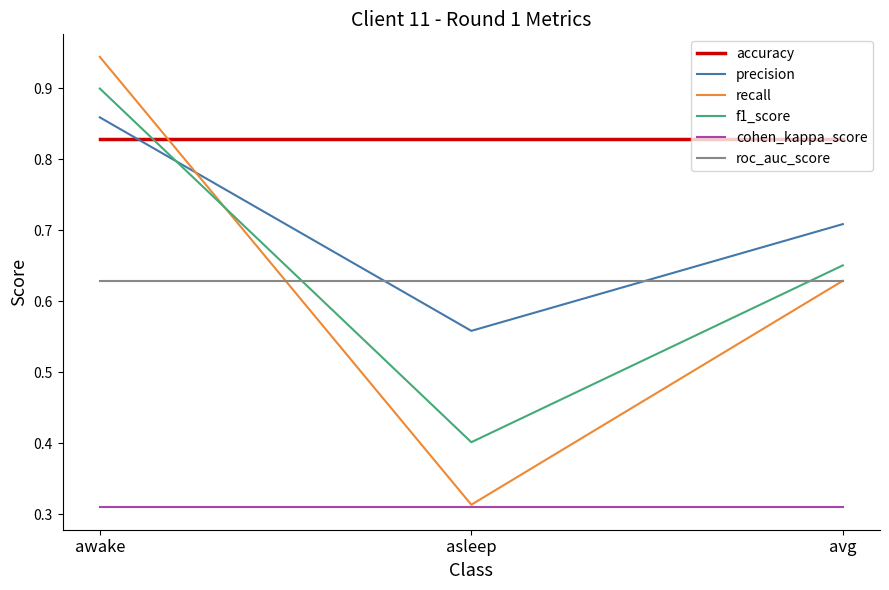

Between awake and avg, which series saw the biggest shift?

recall